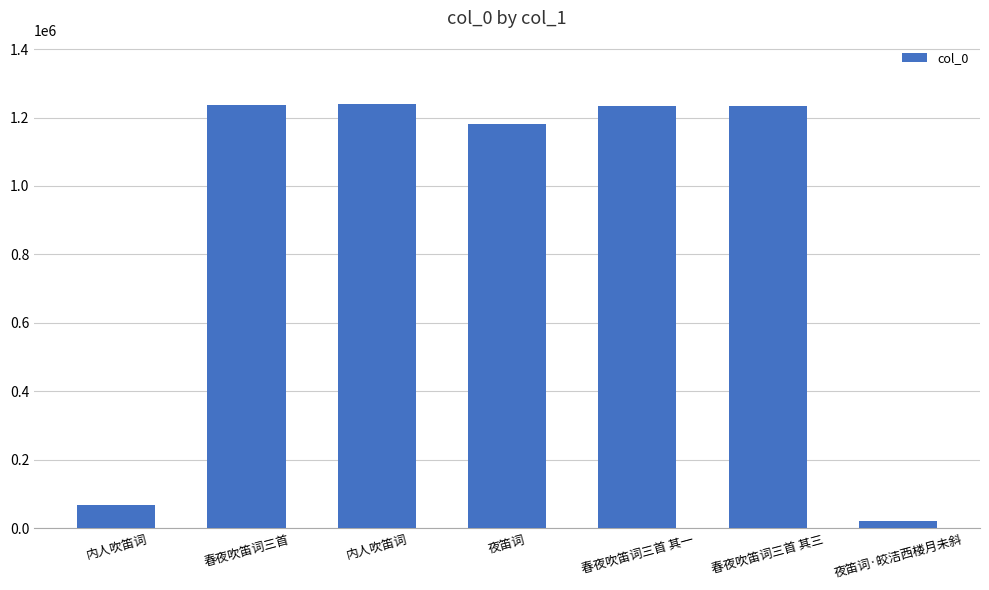

Which has a higher value, 内人吹笛词 or 内人吹笛词?

内人吹笛词